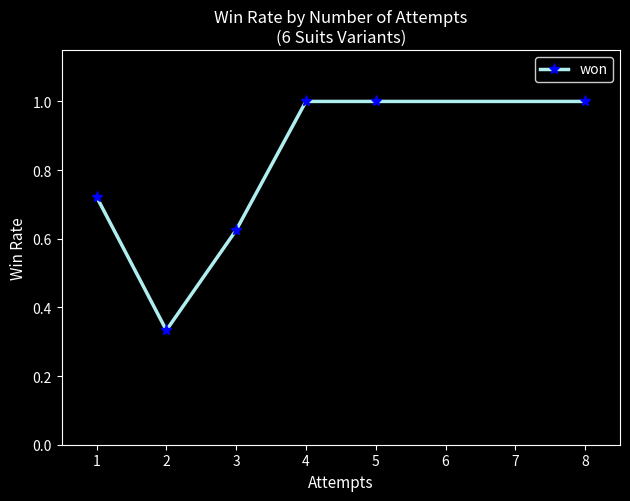

True or false: the data shows 0.4 at 3.

False